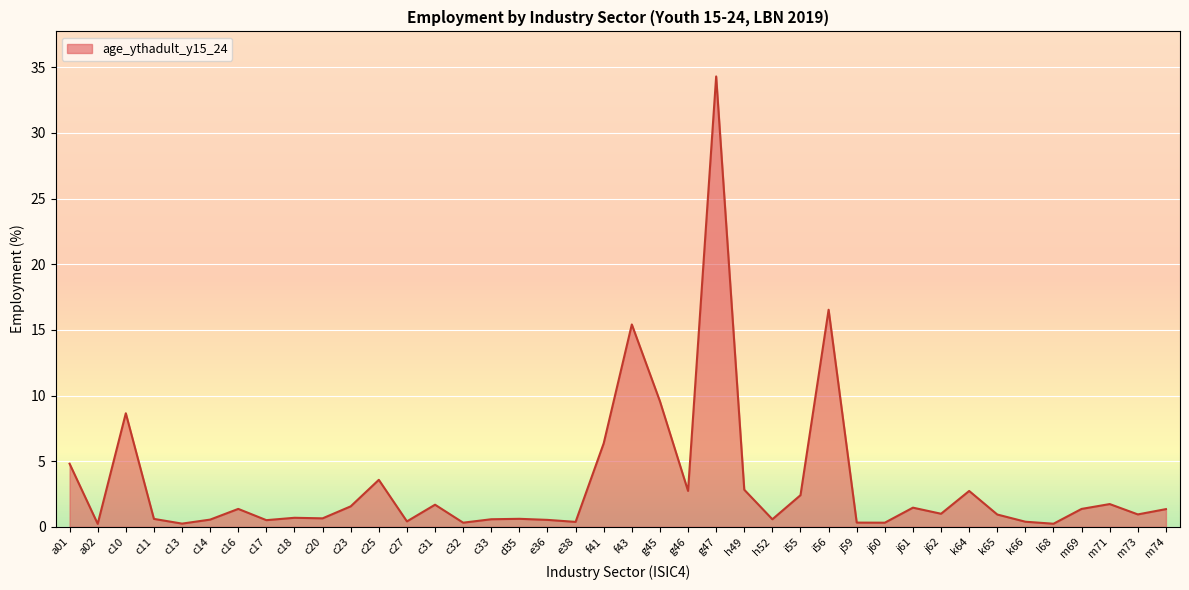

What is the difference between the maximum and minimum values?

34.1